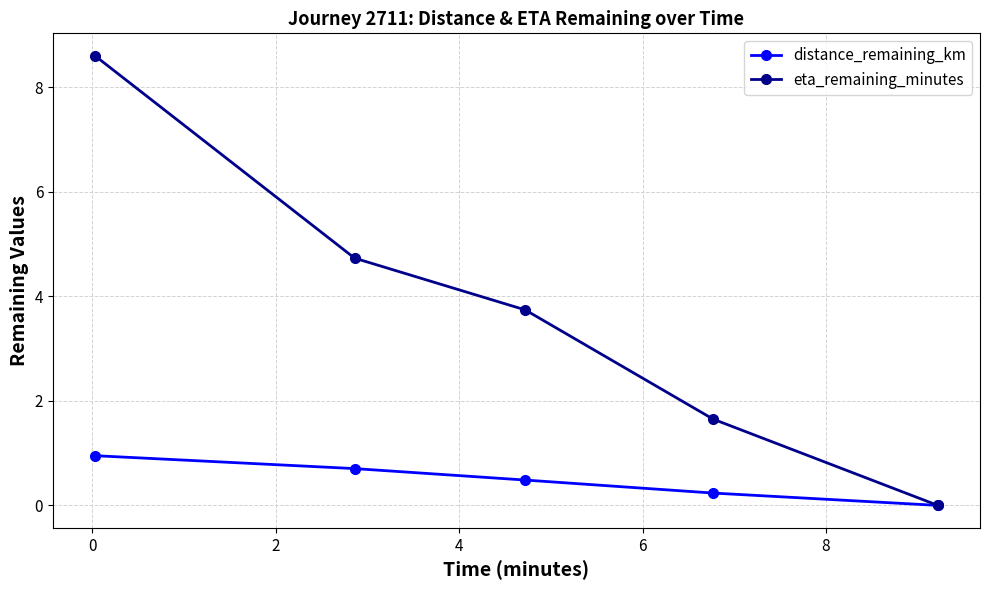

At how many categories does at least one series exceed 2?

3